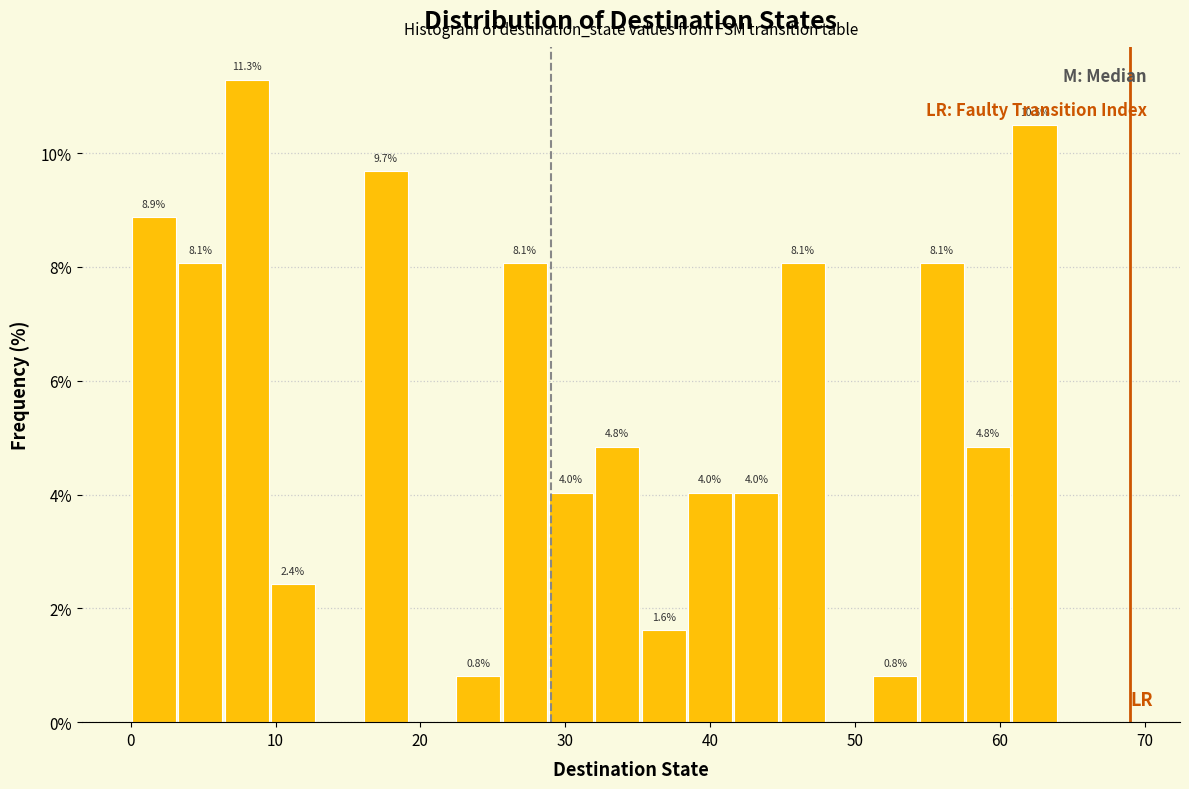

Read against the x-axis, roughly where is the centre of the tallest bar?

8